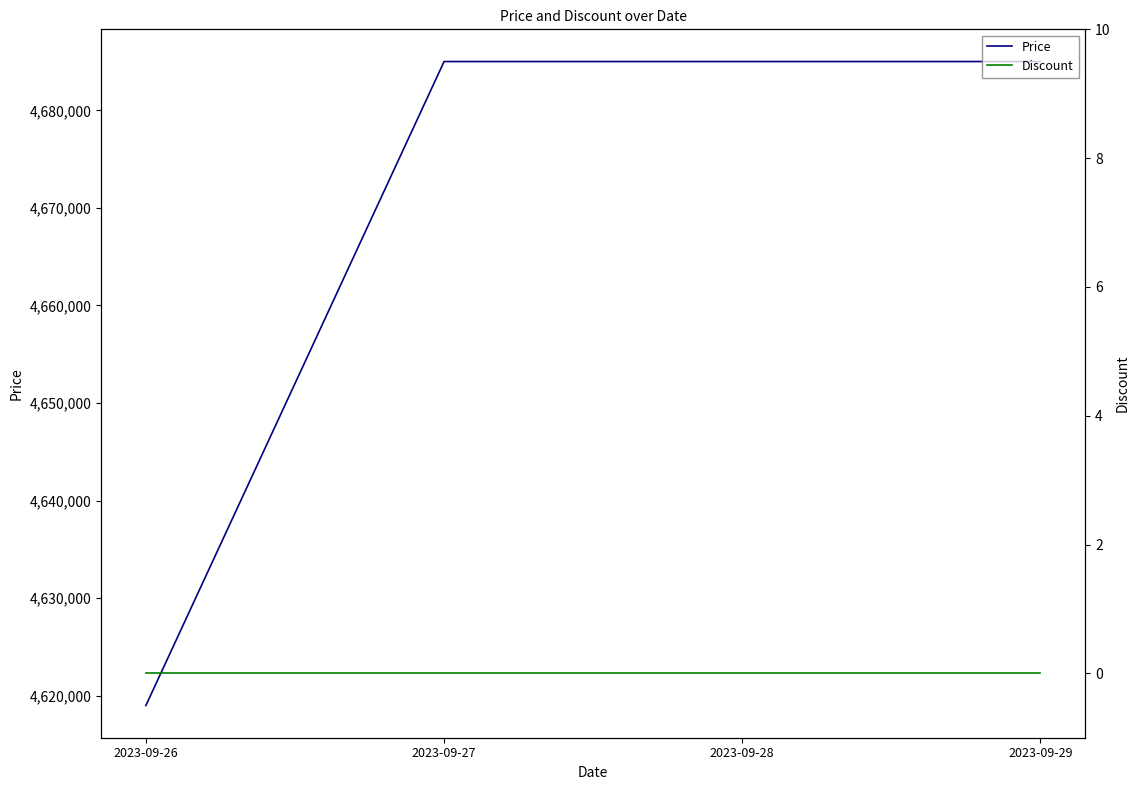

Is it true that Price equals 1440166 at 2023-09-26?

False